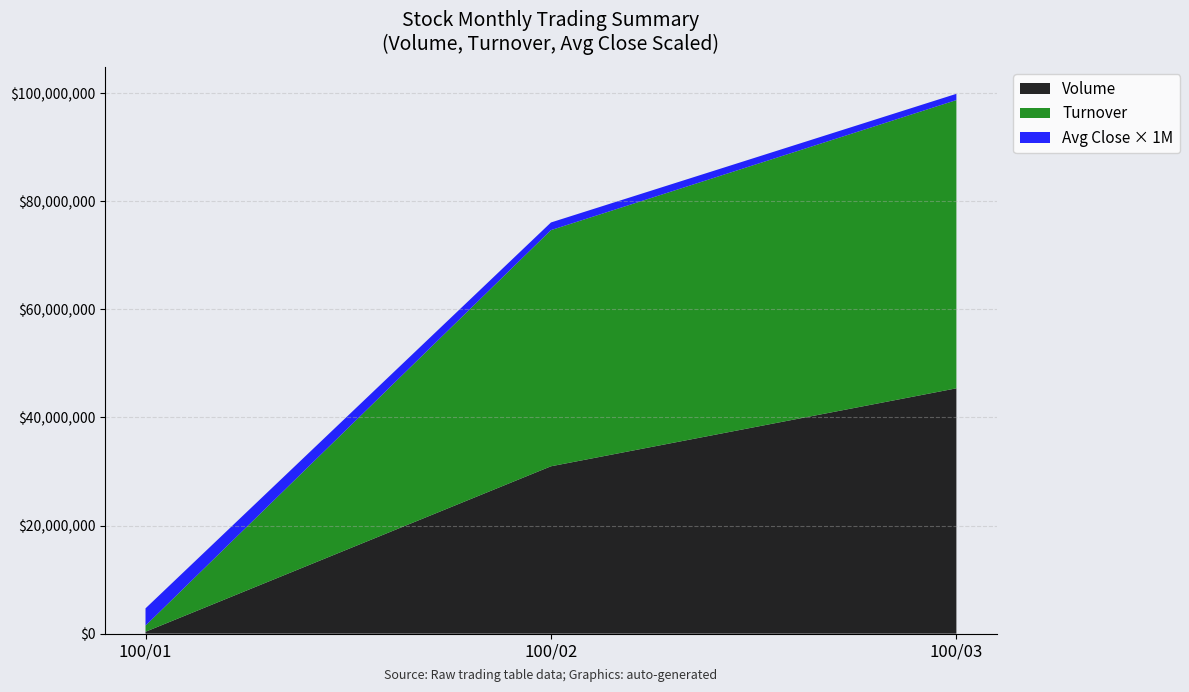

What is the maximum value for Volume?

45381000.0